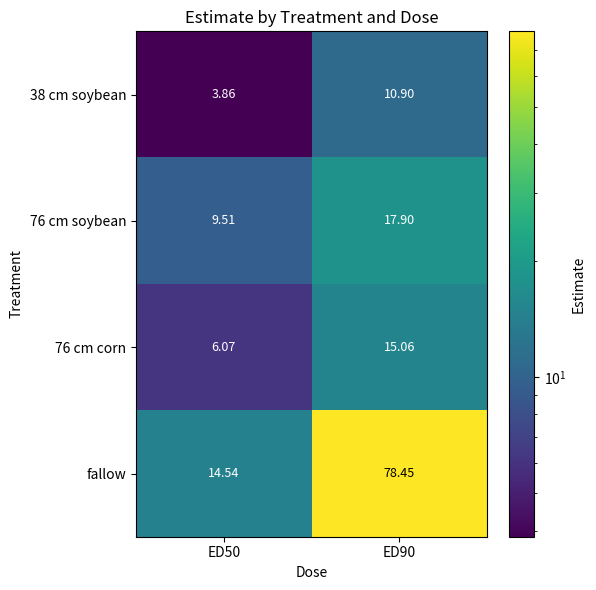

At which category is the sum across all series the highest?

ED90